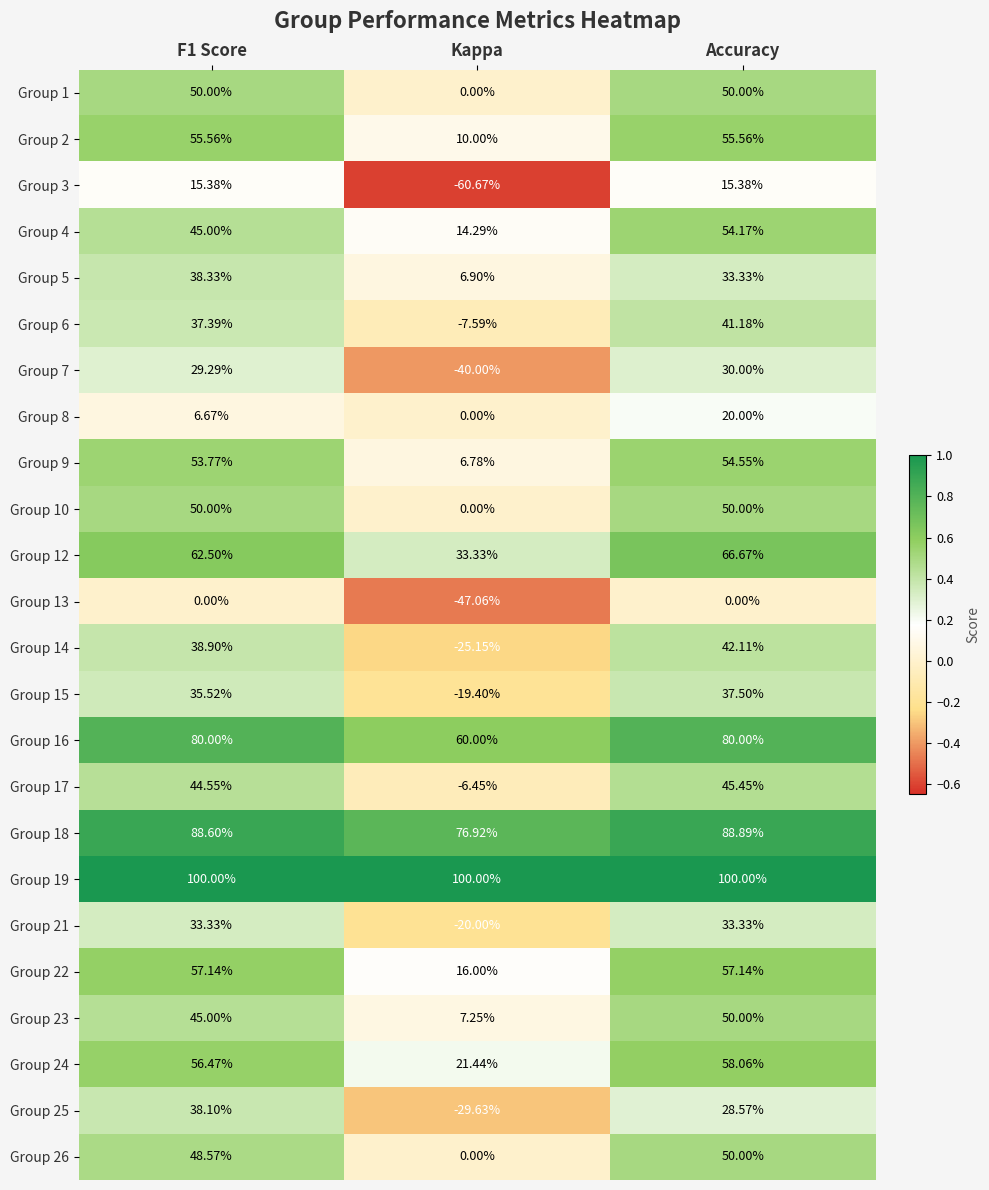

Is the value of Group 5 at F1 Score greater than the value of Group 19 at F1 Score?

No